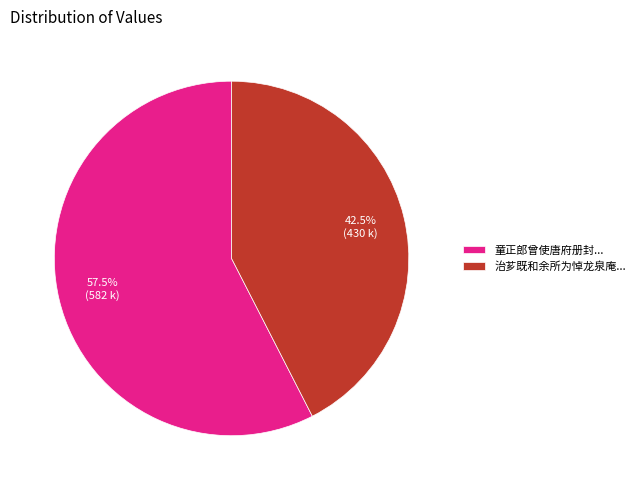

Is there a majority slice in this chart?

Yes